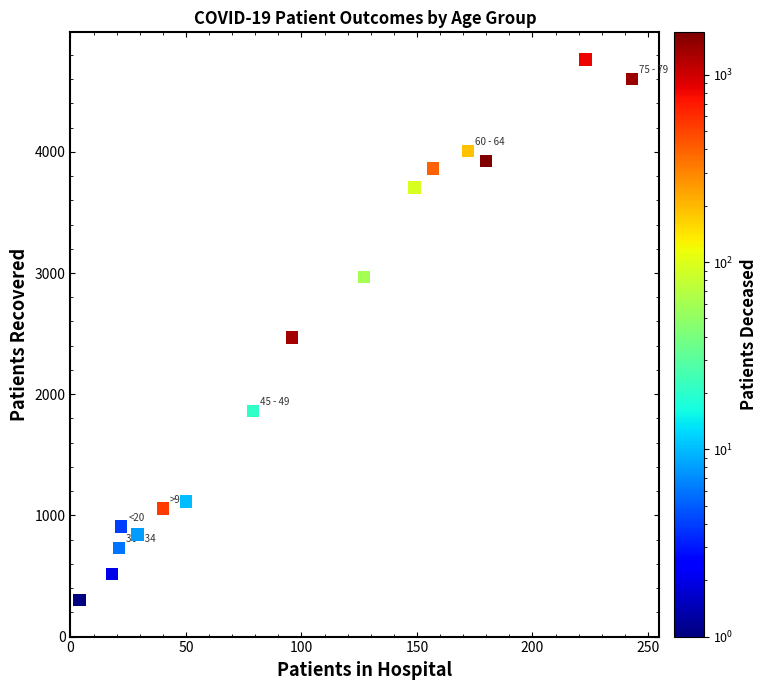

What is the range of X values (max minus min)?

239